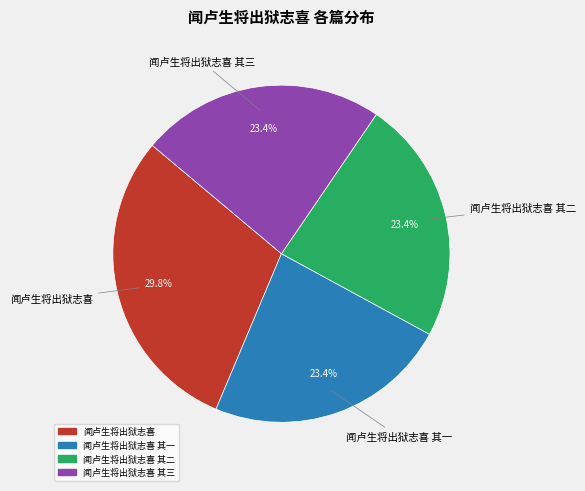

Is there a majority slice in this chart?

No